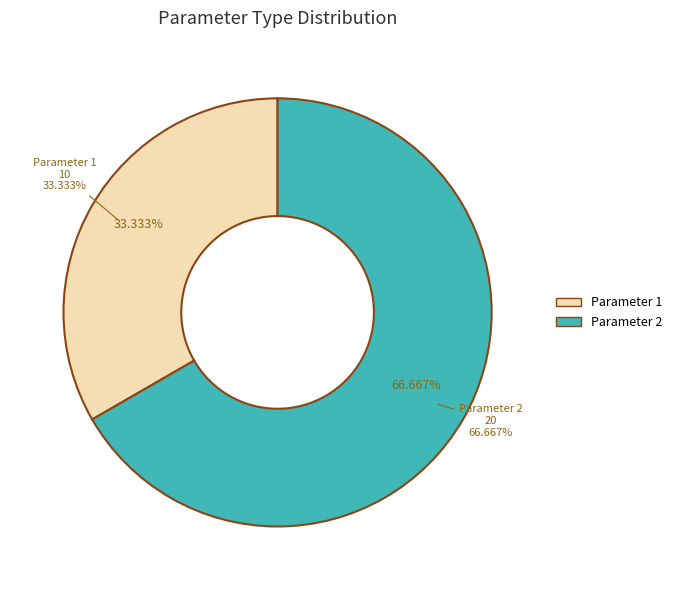

Which category has the biggest portion of the pie?

Parameter 2